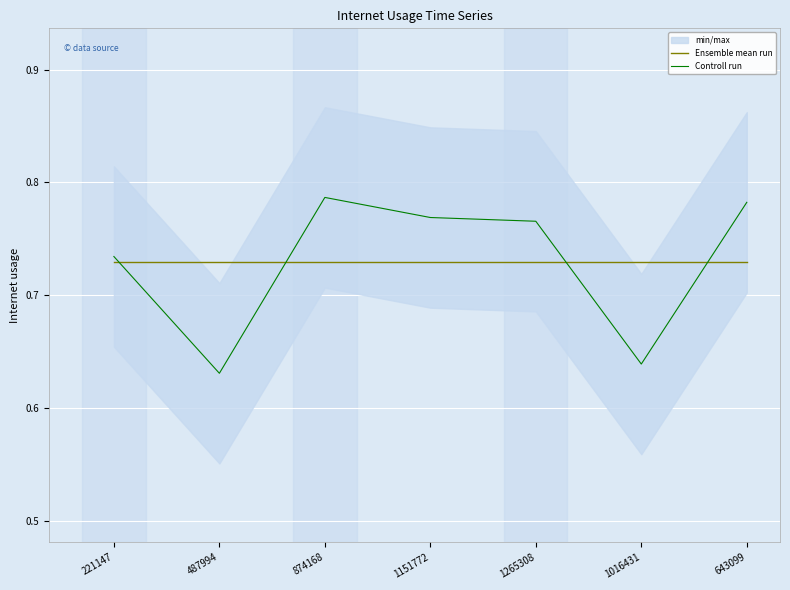

After their last crossing, which series has the higher values: Controll run or Ensemble mean run?

Controll run